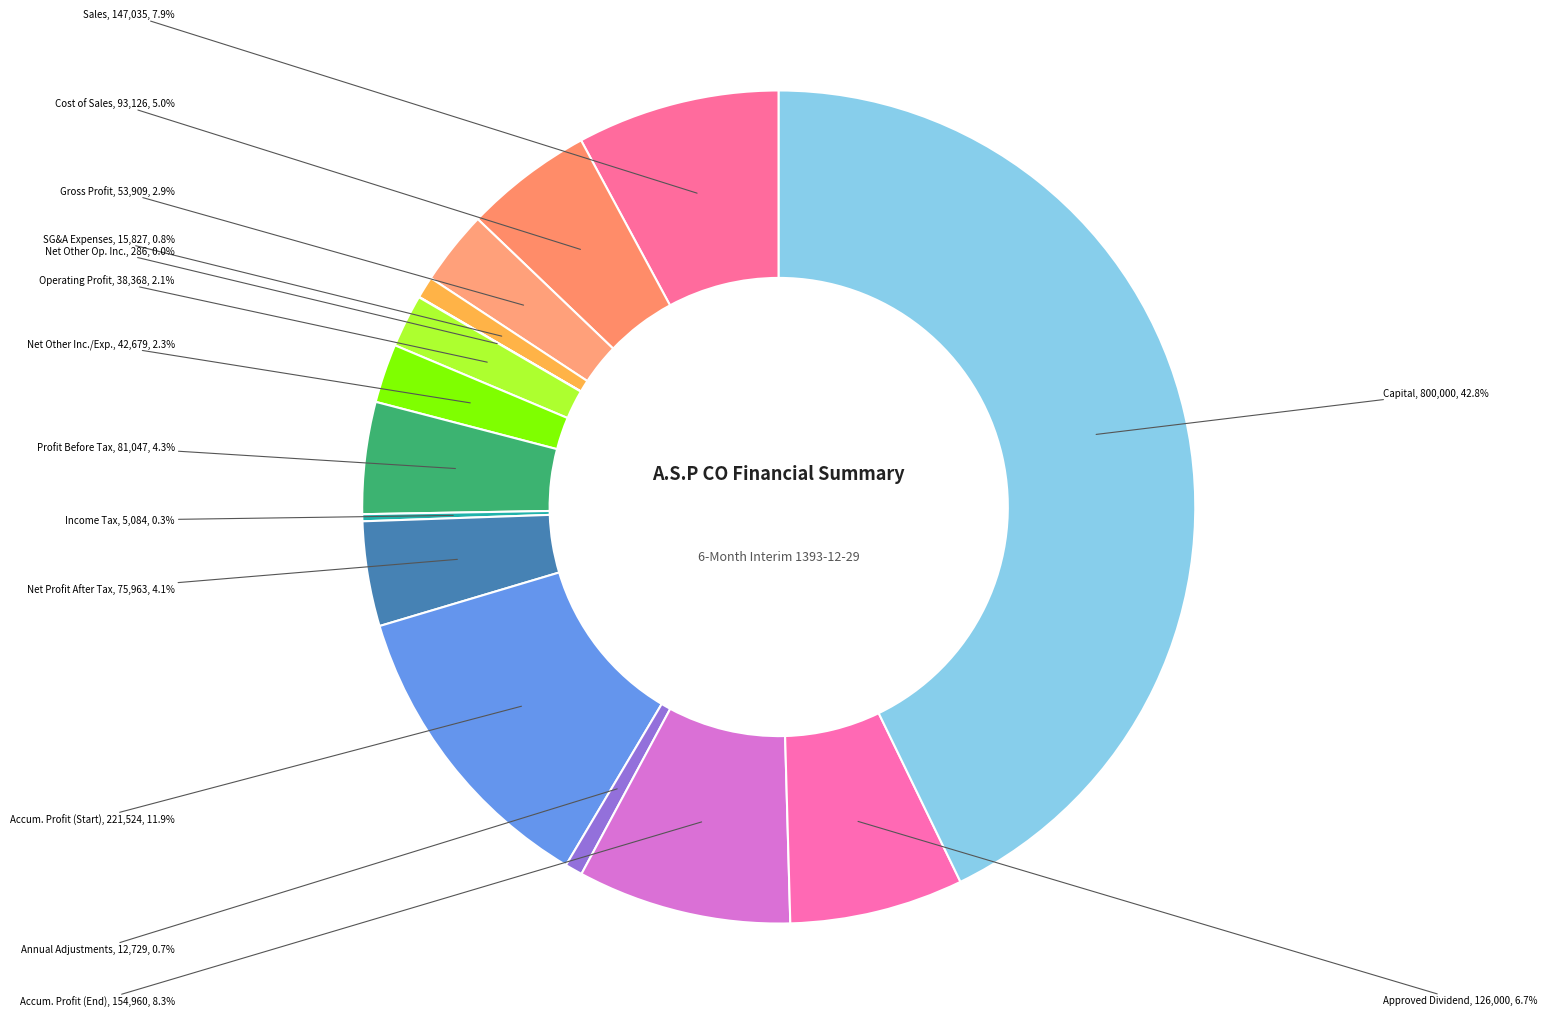

How many slices are in this pie chart?

15